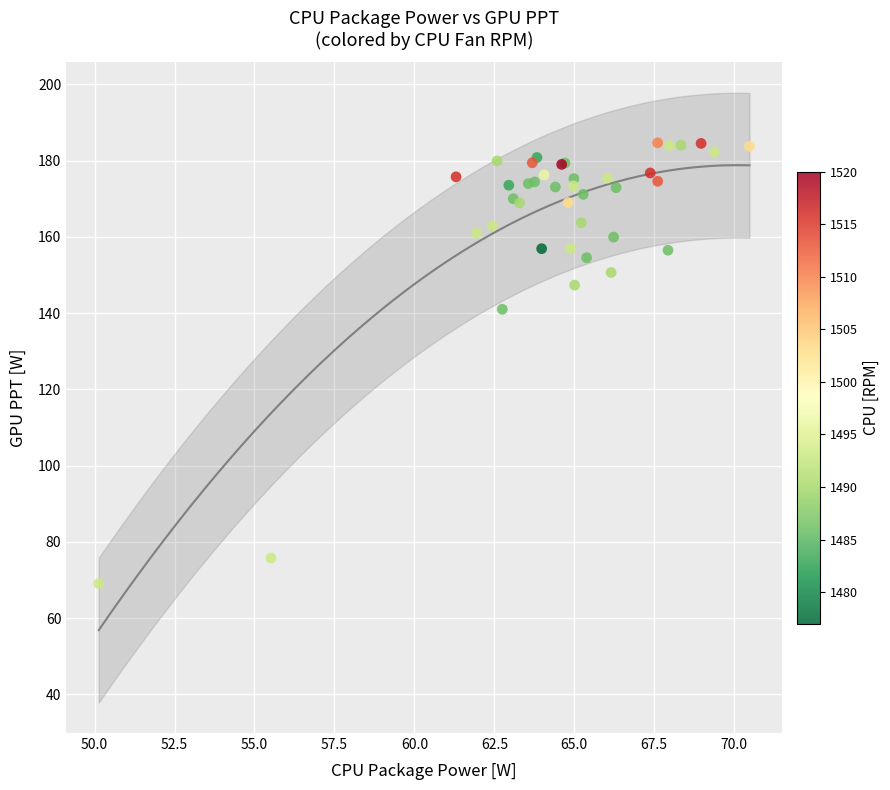

What Y value in the scatter plot is closest to 126?

141.0